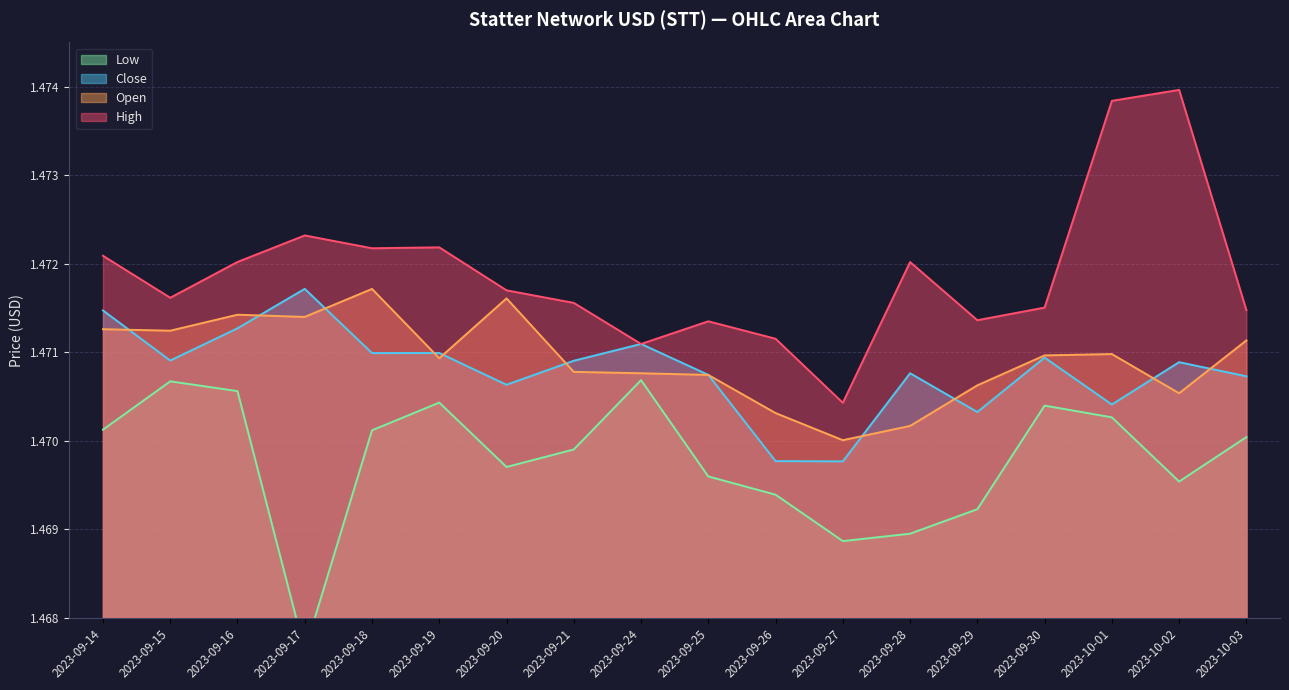

Is it true that High equals 1.5 at 2023-09-20?

True